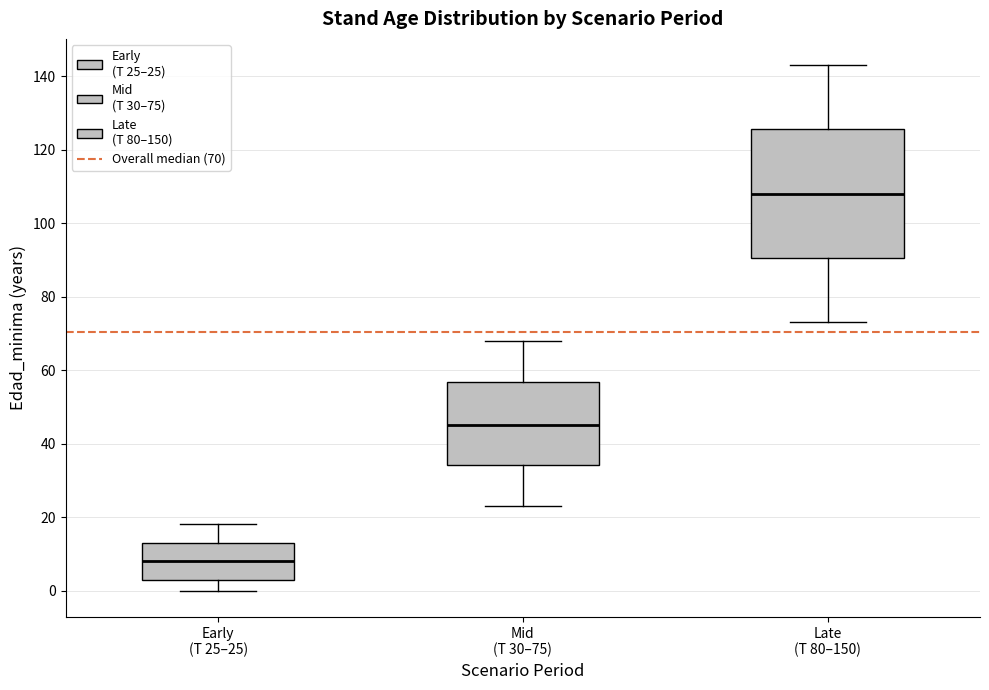

Reading left to right, transcribe this box plot: for each box, give where its median line is, the range the box spans, and where its two whiskers end, as read against the y-axis. The values are not printed on the chart, so give them approximately, as read against the axis.

Early (T 25–25): median 8, box 4 to 14, whiskers 0 to 18
Mid (T 30–75): median 46, box 34 to 56, whiskers 24 to 68
Late (T 80–150): median 108, box 90 to 126, whiskers 74 to 144